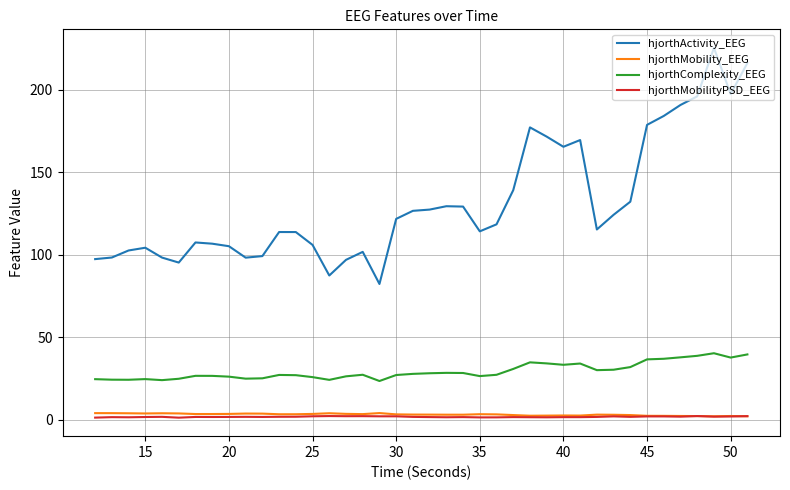

What is the greatest value displayed?

225.3